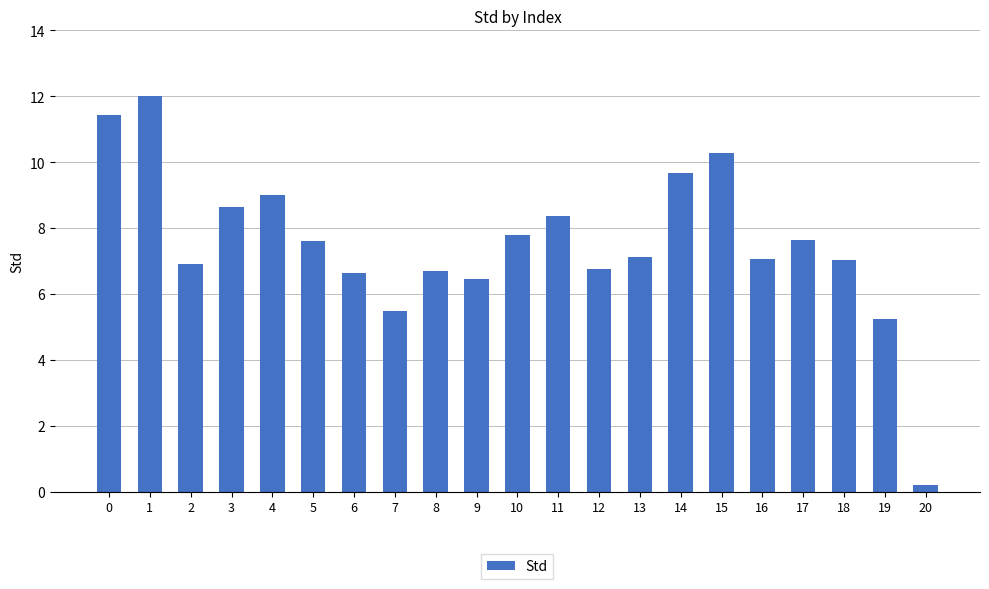

What is the greatest value displayed?

12.0